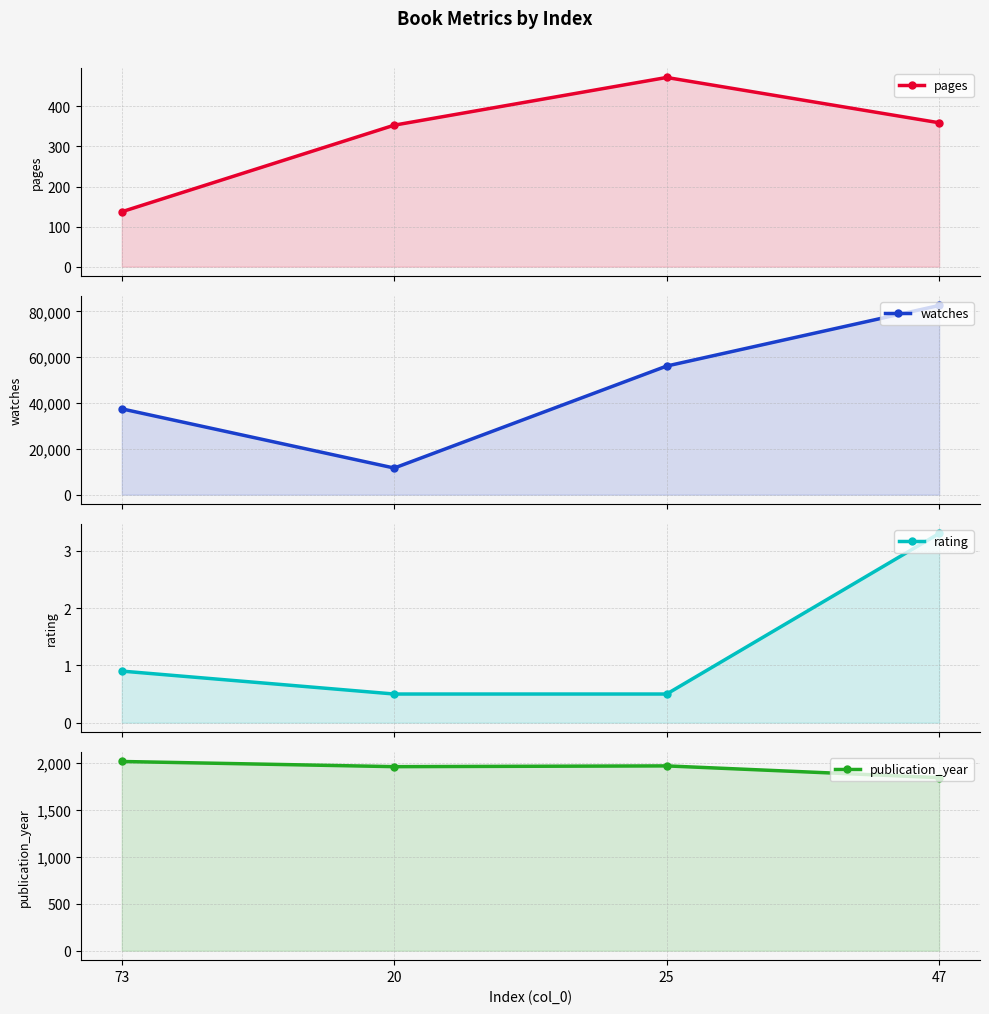

How many series are shown in this chart?

4